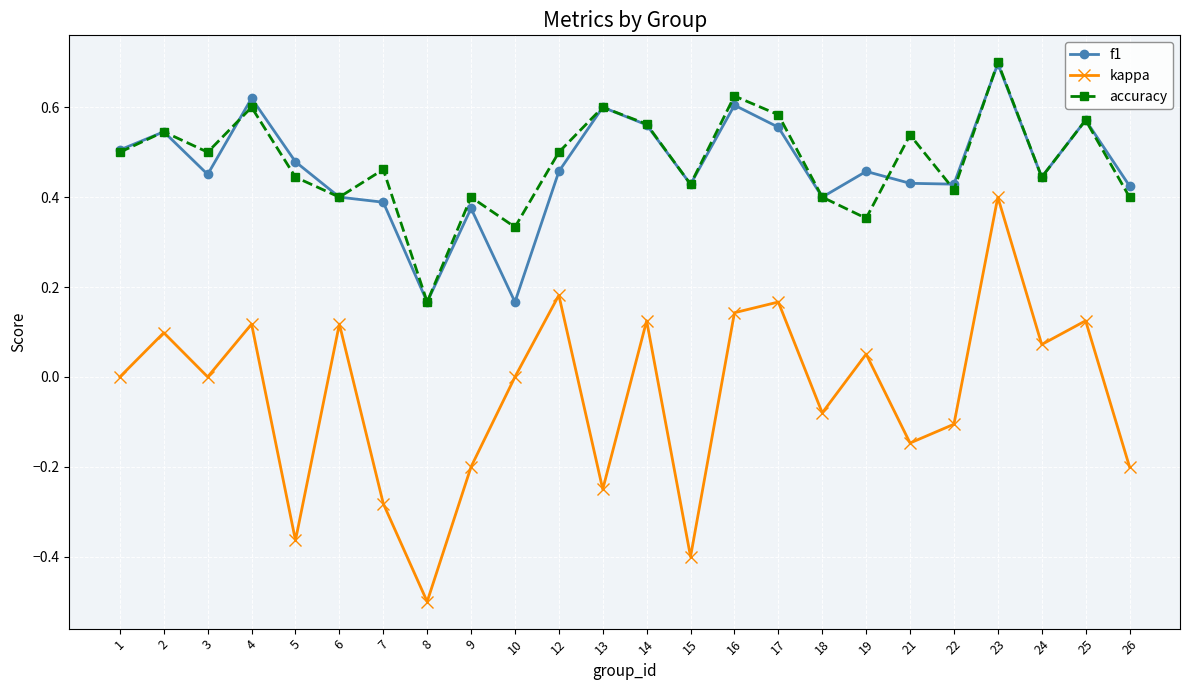

Where is accuracy nearest to the value 0?

8